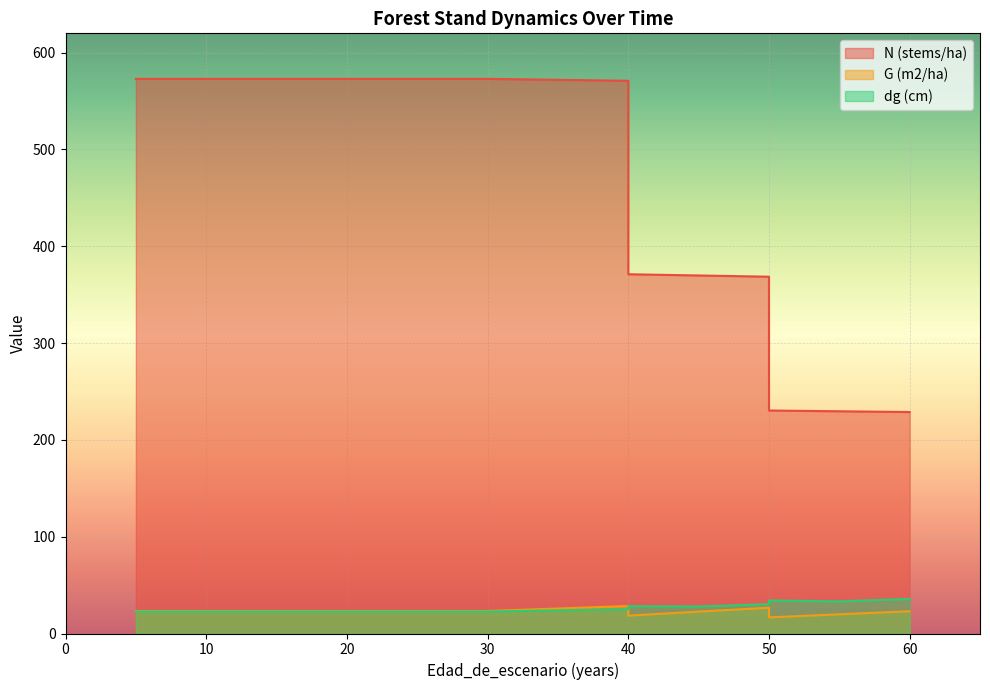

Count the number of data series in this chart.

3